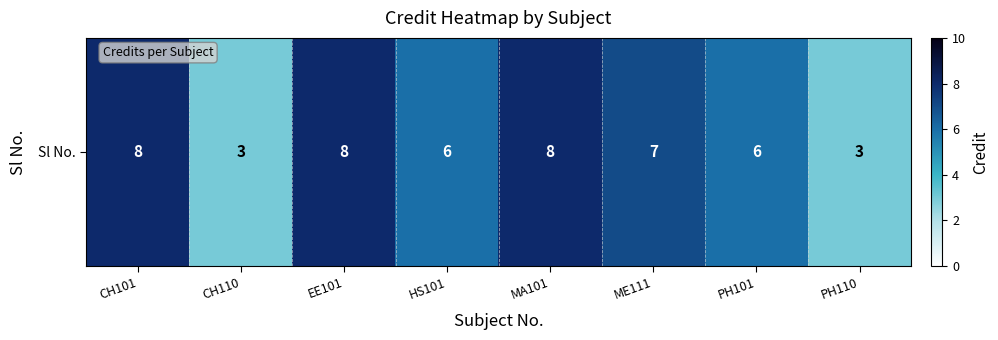

Reading right to left, list all the values displayed in this chart.

3	6	7	8	6	8	3	8